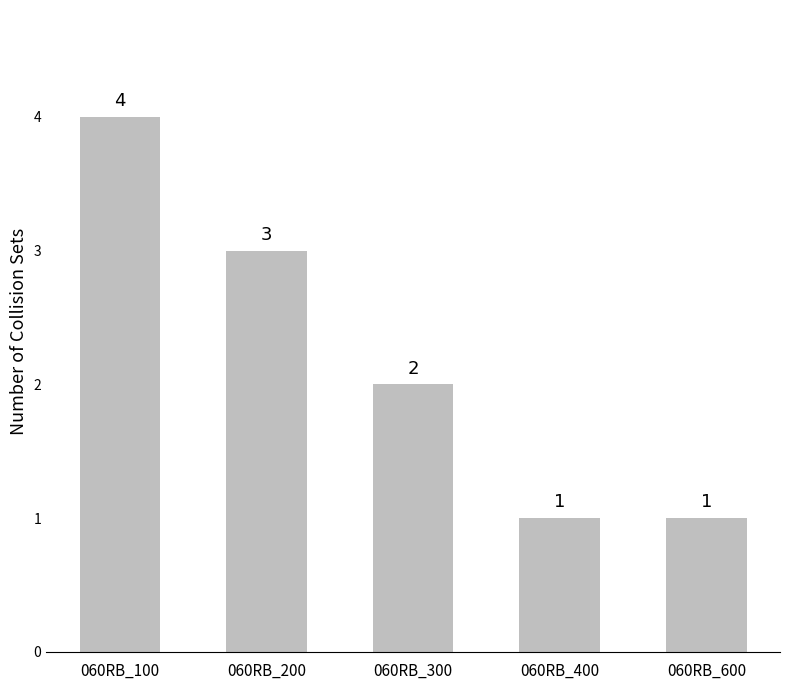

Reading right to left, extract all data points from this chart.

060RB_600=1	060RB_400=1	060RB_300=2	060RB_200=3	060RB_100=4